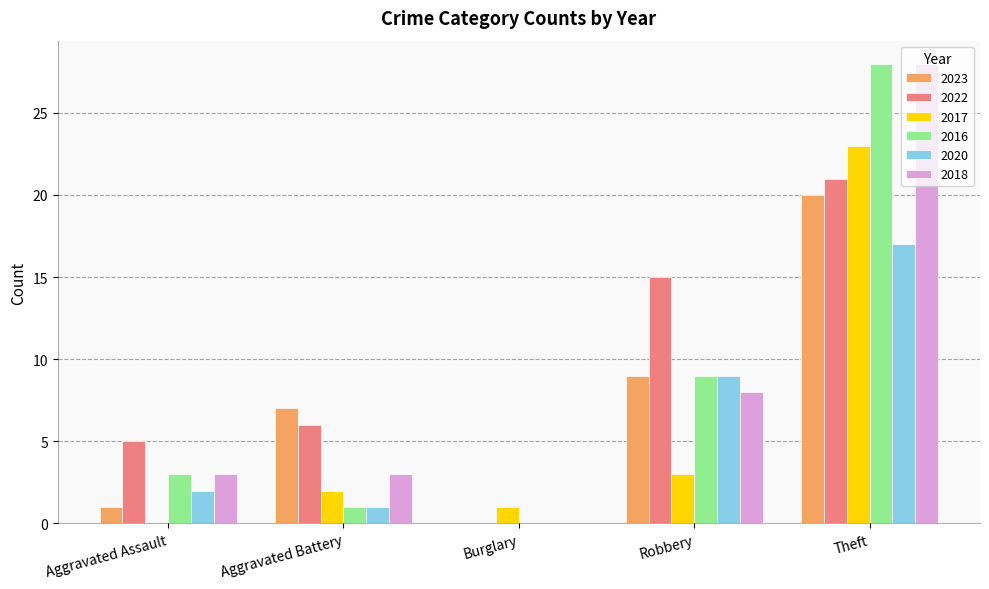

The 2022 series shows 36 at Theft. True or false?

False